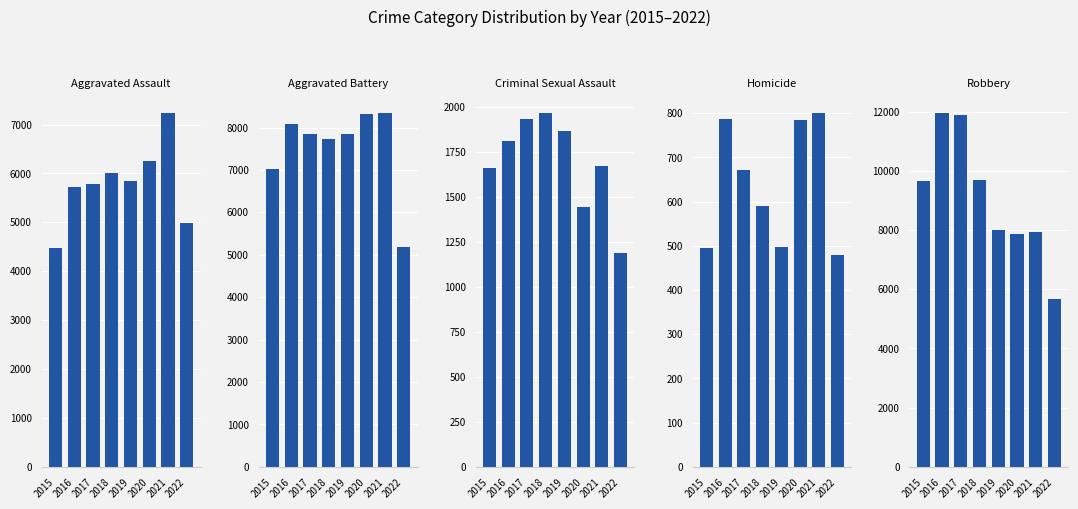

At which category is the sum across all series the highest?

2016